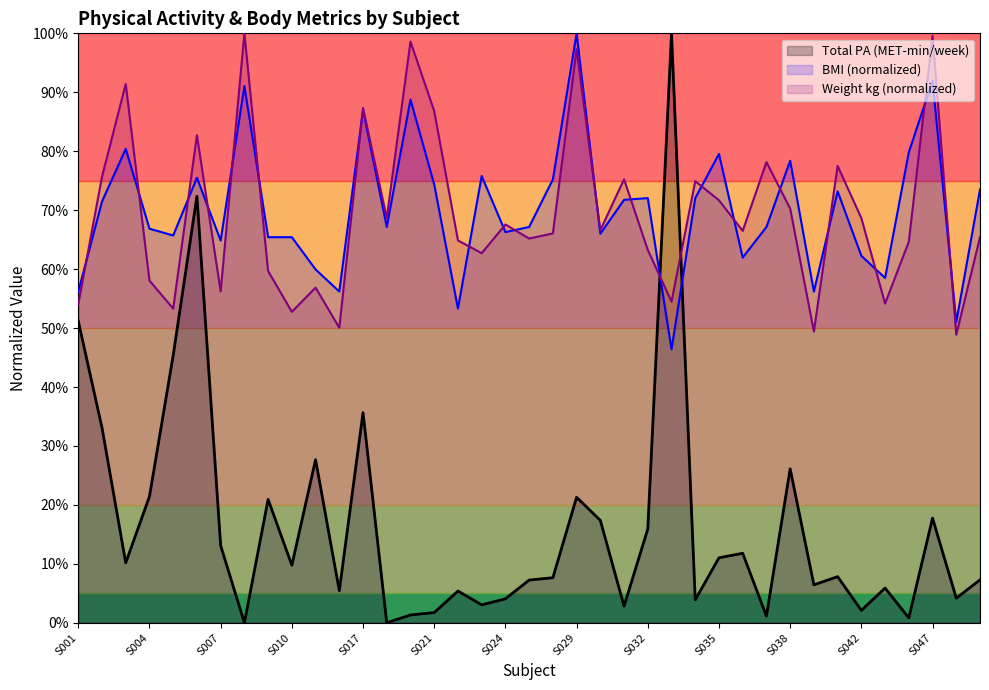

Reading left to right, what are all the values shown in this chart?

Total PA (MET-min/week): S001=51.2	S002=33.1	S003=10.2	S004=21.4	S005=45.4	S006=72.4	S007=13.1	S008=0.0	S009=20.9	S010=9.8	S011=27.7	S013=5.4	S017=35.7	S019=0.0	S020=1.3	S021=1.7	S022=5.4	S023=3.0	S024=4.1	S026=7.3	S027=7.6	S029=21.3	S030=17.4	S031=2.8	S032=15.9	S033=100.0	S034=3.9	S035=11.0	S036=11.8	S037=1.1	S038=26.1	S040=6.4	S041=7.8	S042=2.1	S045=5.9	S046=0.8	S047=17.8	S050=4.2	S051=7.3
BMI: S001=56.2	S002=71.5	S003=80.4	S004=66.9	S005=65.7	S006=75.5	S007=64.8	S008=91.1	S009=65.4	S010=65.4	S011=59.9	S013=56.2	S017=87.0	S019=67.1	S020=88.8	S021=74.4	S022=53.3	S023=75.8	S024=66.3	S026=67.1	S027=75.2	S029=100.0	S030=66.0	S031=71.8	S032=72.0	S033=46.4	S034=72.0	S035=79.5	S036=62.0	S037=67.1	S038=78.4	S040=56.2	S041=73.2	S042=62.2	S045=58.5	S046=79.8	S047=91.9	S050=51.0	S051=73.5
Weight (kg): S001=54.1	S002=75.7	S003=91.4	S004=58.1	S005=53.3	S006=82.7	S007=56.2	S008=100.0	S009=59.7	S010=52.8	S011=56.9	S013=50.1	S017=87.4	S019=68.6	S020=98.6	S021=86.8	S022=64.9	S023=62.7	S024=67.6	S026=65.2	S027=66.1	S029=97.3	S030=66.6	S031=75.2	S032=63.2	S033=54.5	S034=74.9	S035=71.7	S036=66.5	S037=78.2	S038=70.3	S040=49.4	S041=77.5	S042=68.6	S045=54.2	S046=64.6	S047=99.6	S050=48.9	S051=65.4